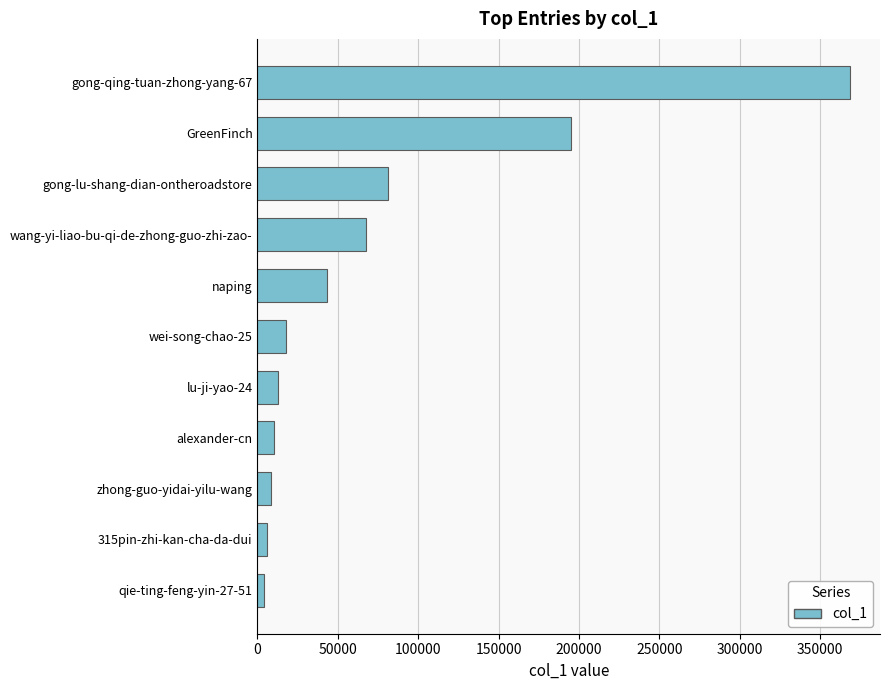

Read the value at naping.

42989